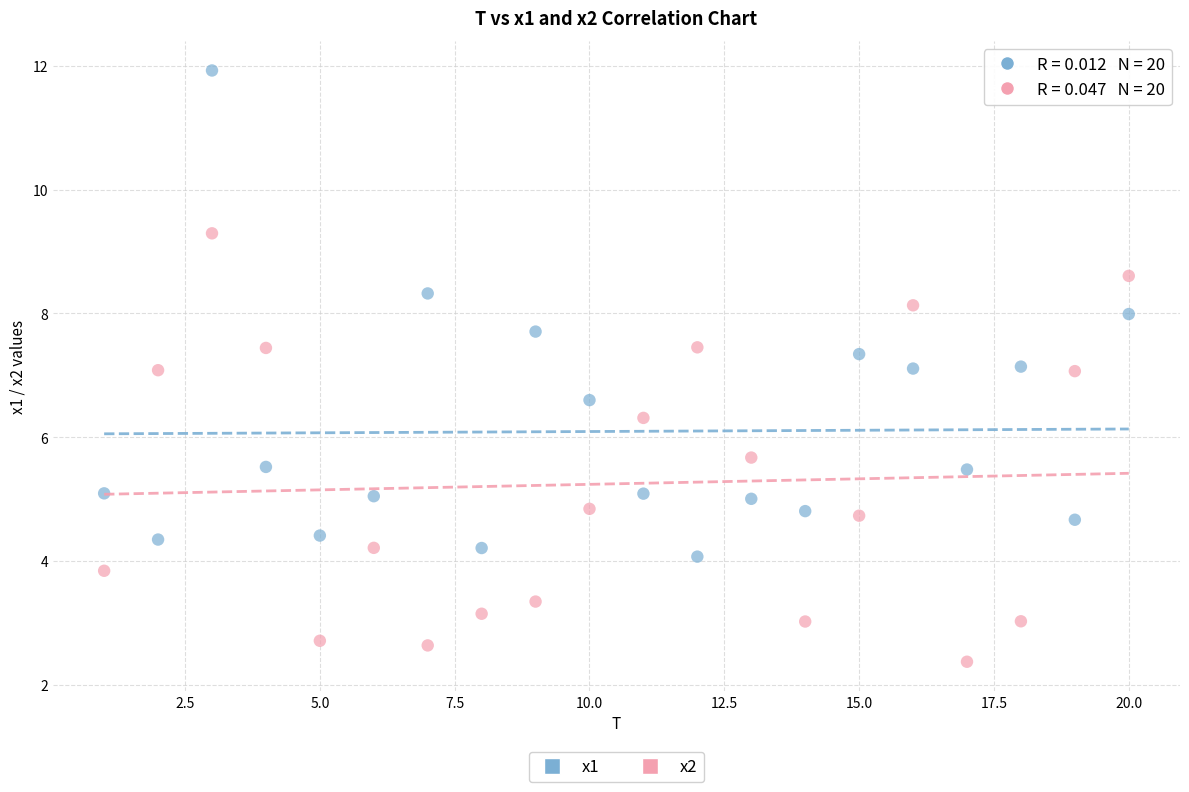

Across all data points, what is the range of Y values (max minus min)?

9.6